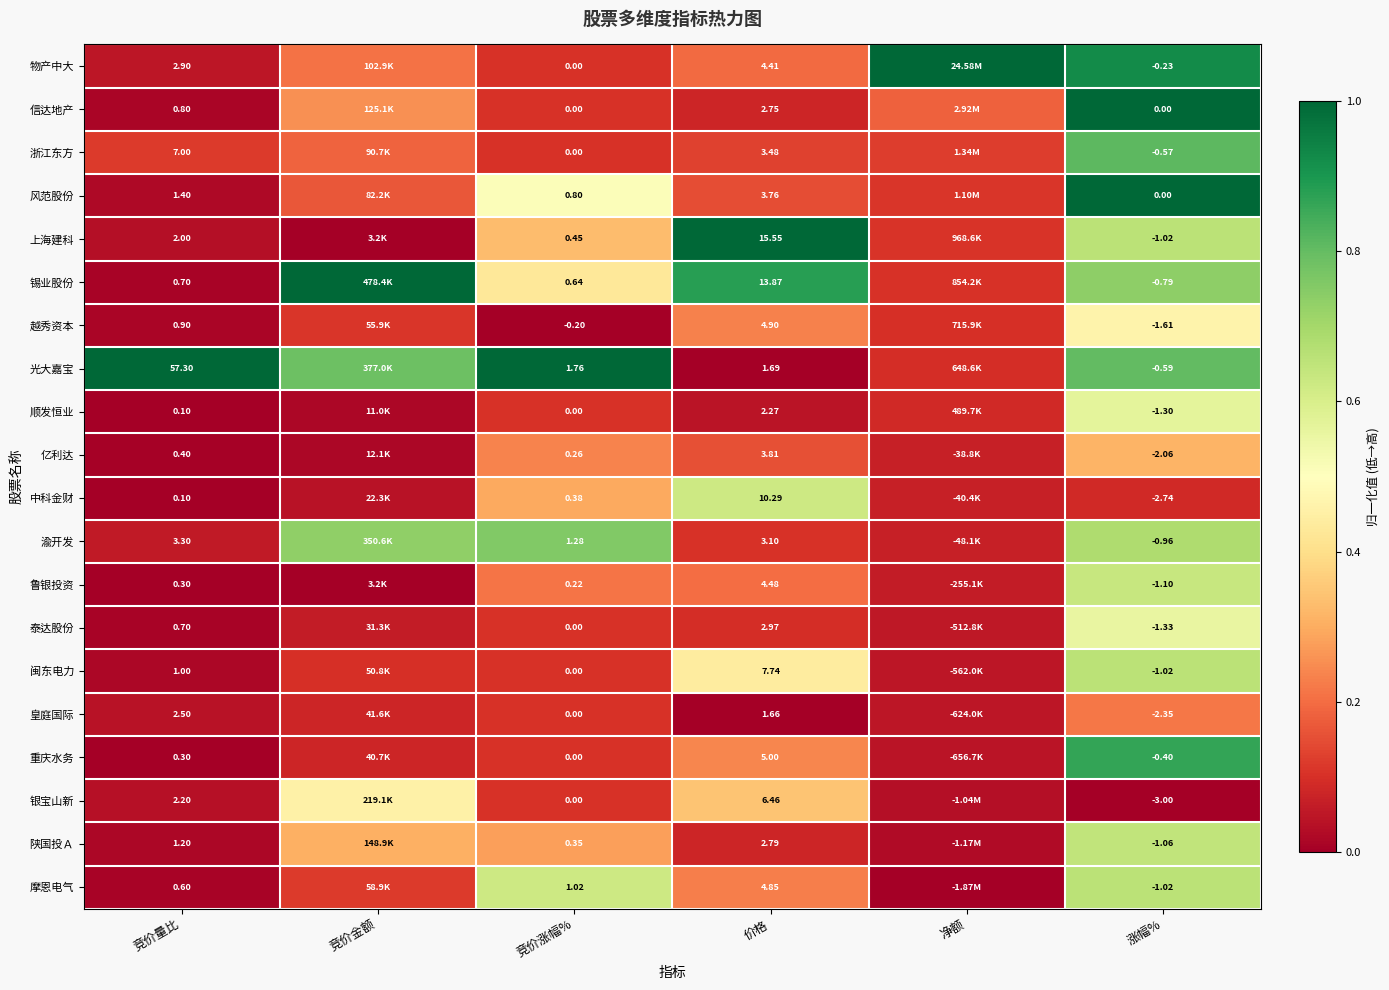

True or false: 浙江东方 has a value of 0.3 at 涨幅%.

False